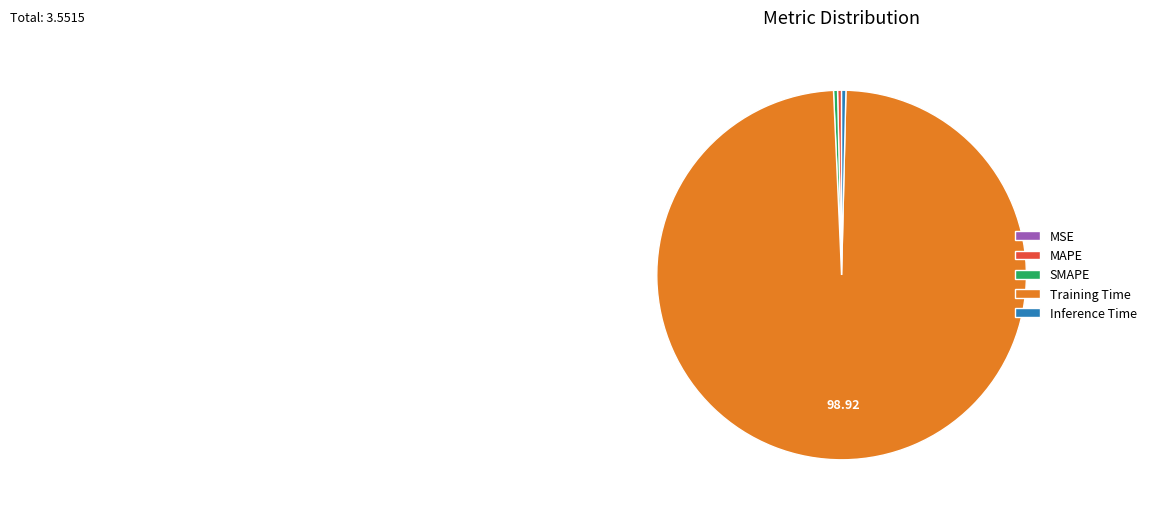

Do SMAPE and Training Time together represent more than half of the pie?

Yes